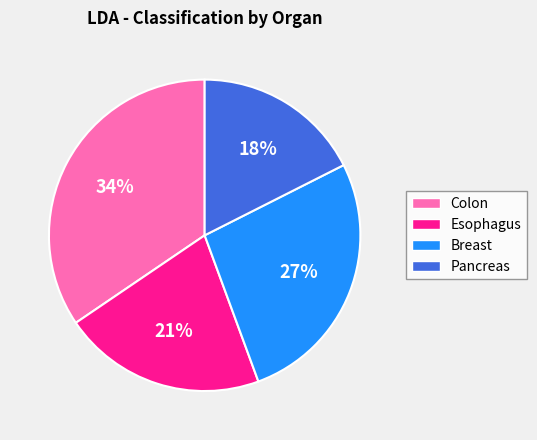

True or false: Esophagus accounts for 7% of the total.

False